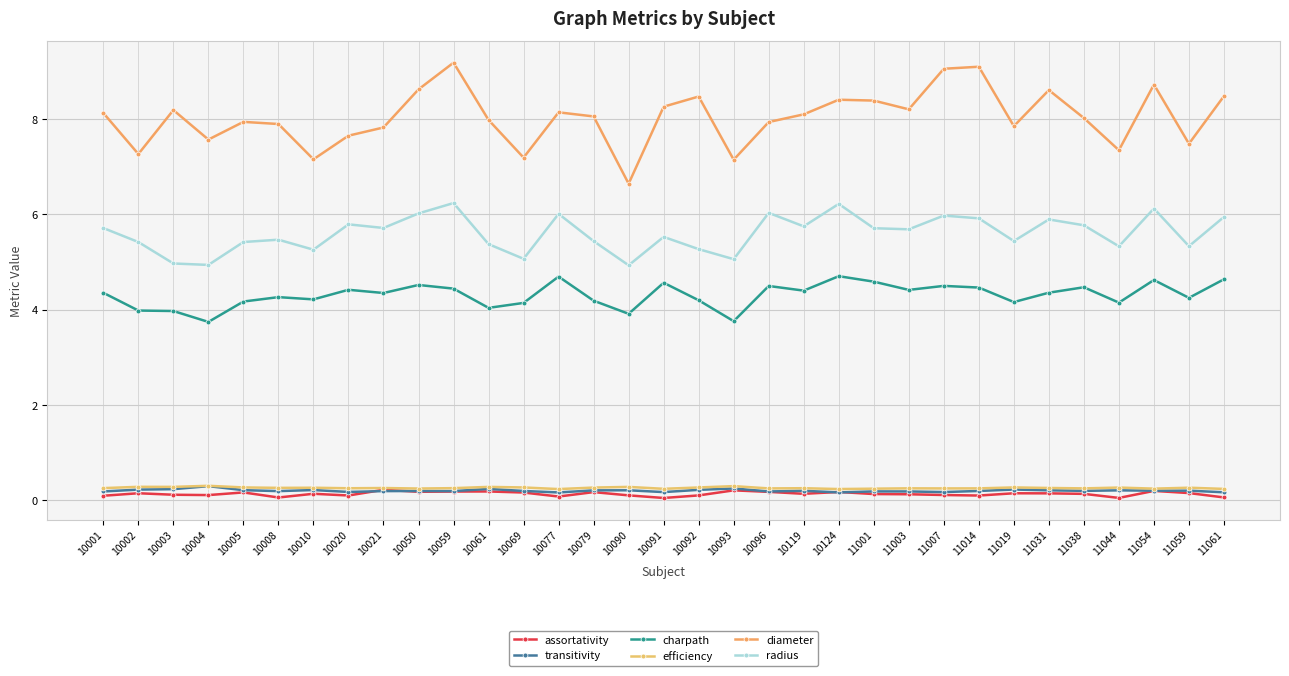

What is the maximum value for efficiency?

0.3